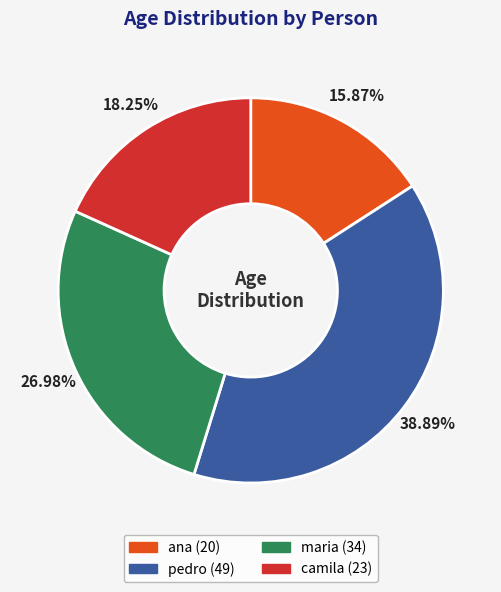

To the nearest percent, what is the combined percentage of ana and camila?

34%